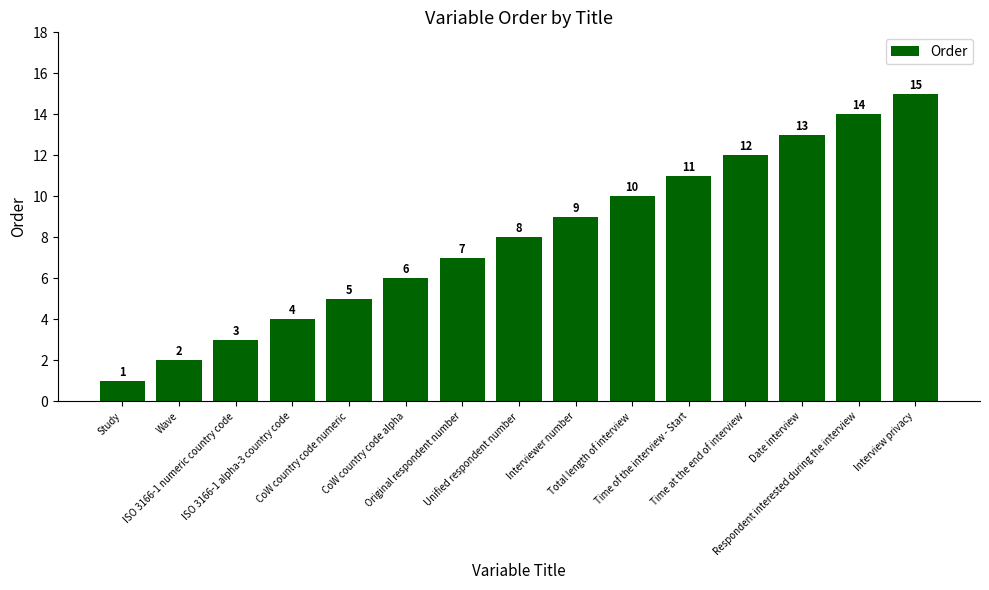

The value at Interviewer number is 9. True or false?

True